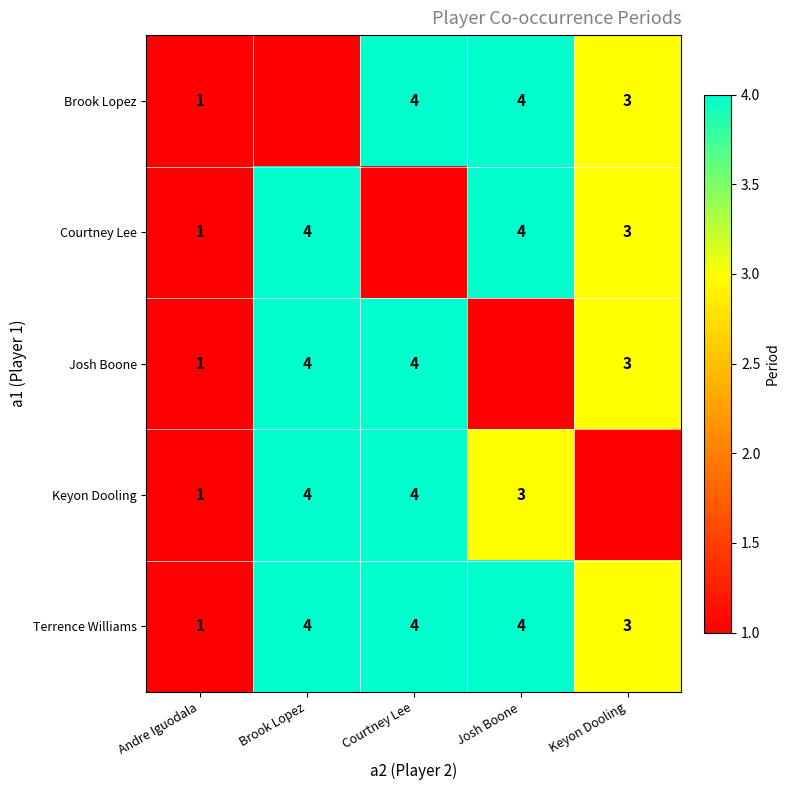

Read the Terrence Williams value at Brook Lopez.

4